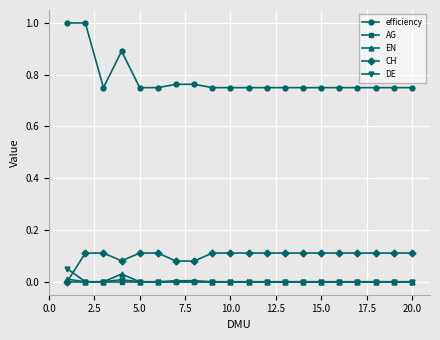

Which series has the largest range (max minus min)?

efficiency